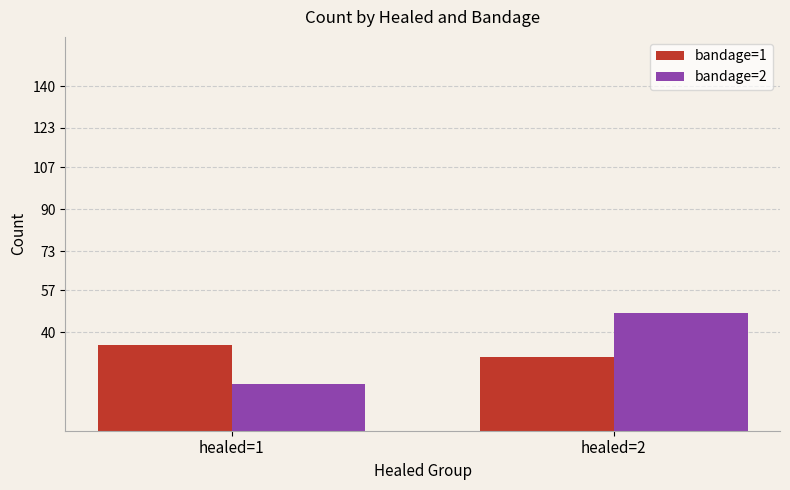

Which category has the highest value in the bandage=2 series?

healed=2